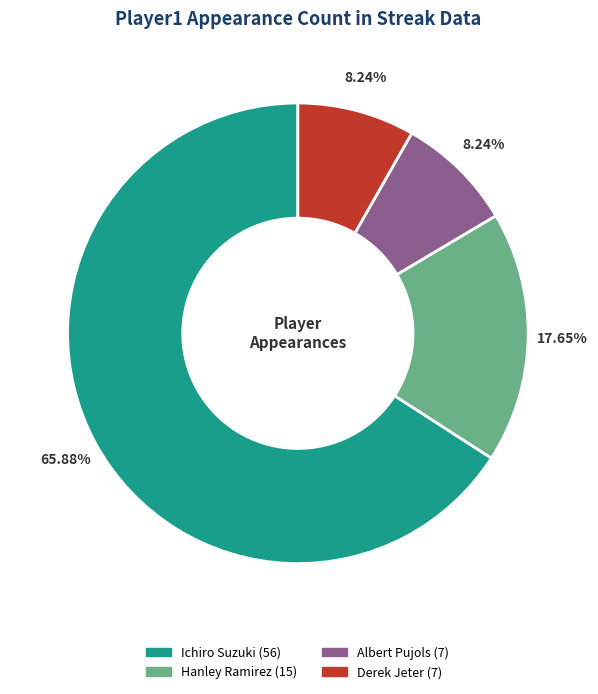

Does Albert Pujols represent more than half of the total?

No